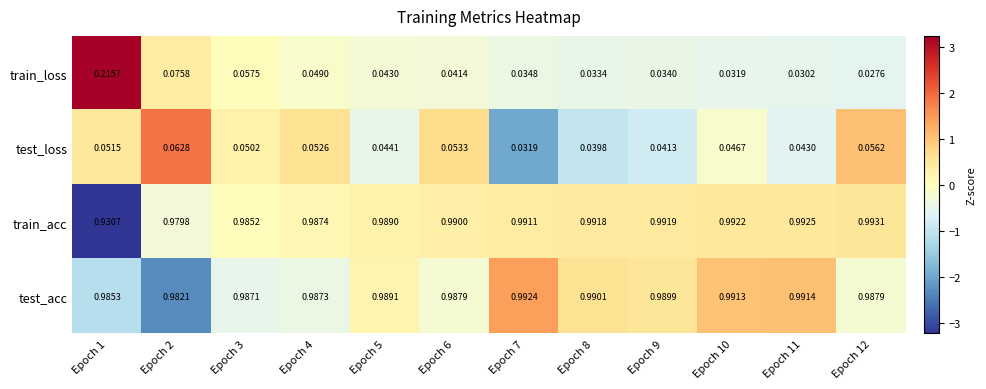

At Epoch 10, list the series in order from smallest to largest.

train_loss, test_loss, test_acc, train_acc